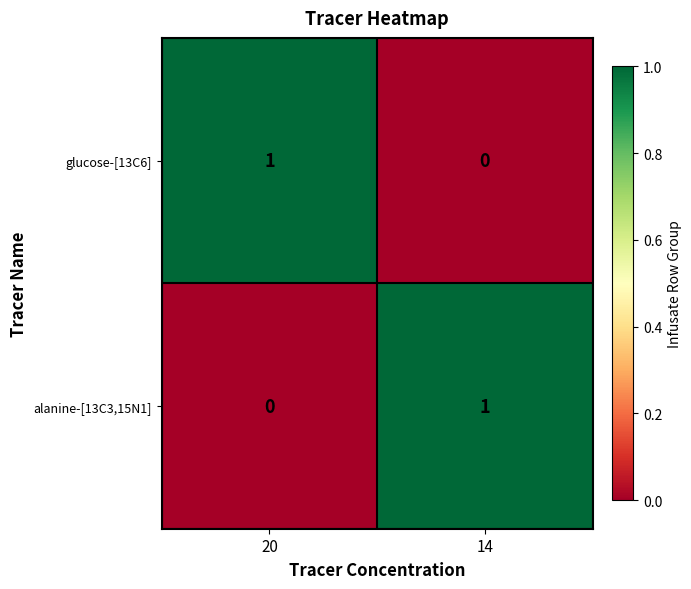

What is the total value across all series at 20?

1